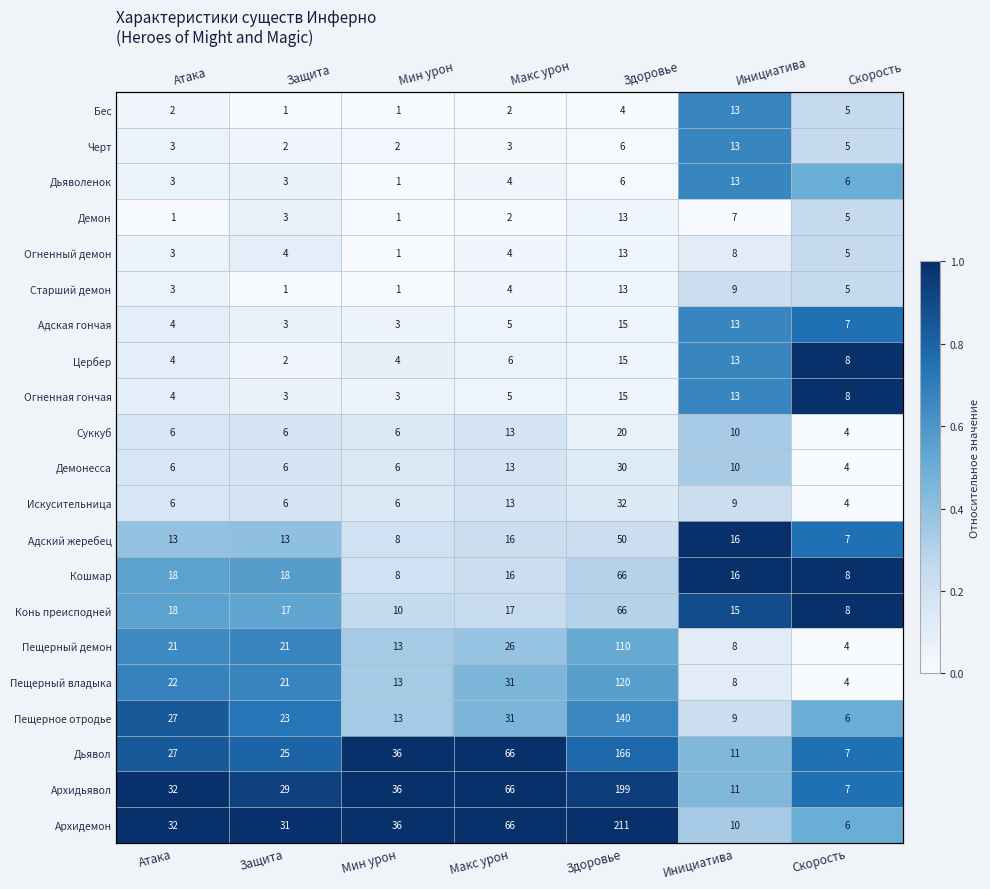

At how many categories does at least one series exceed 0?

7